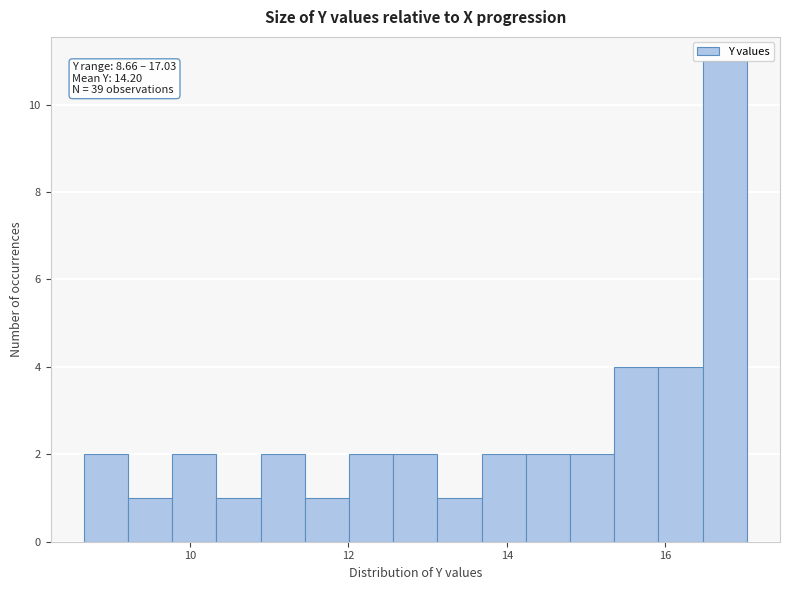

Read against the x-axis, roughly where is the centre of the tallest bar?

16.8